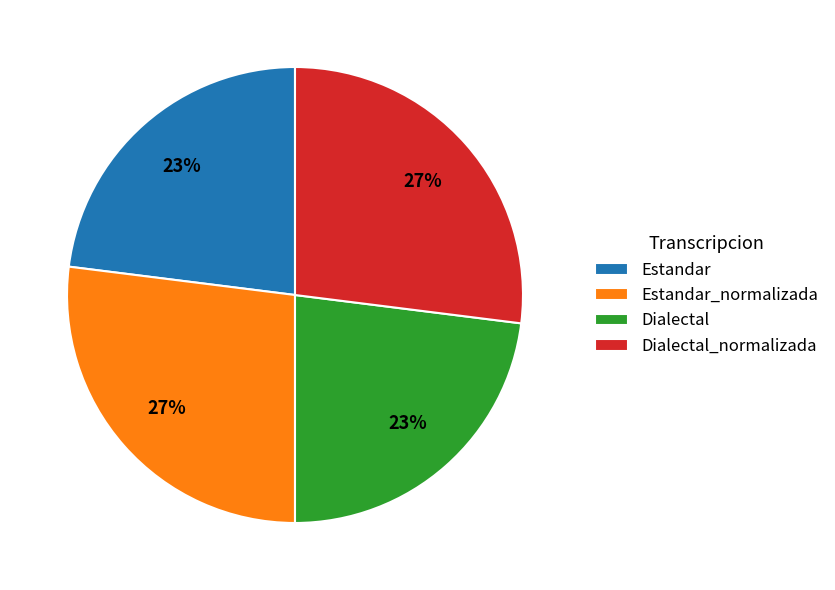

How many slices are in this pie chart?

4